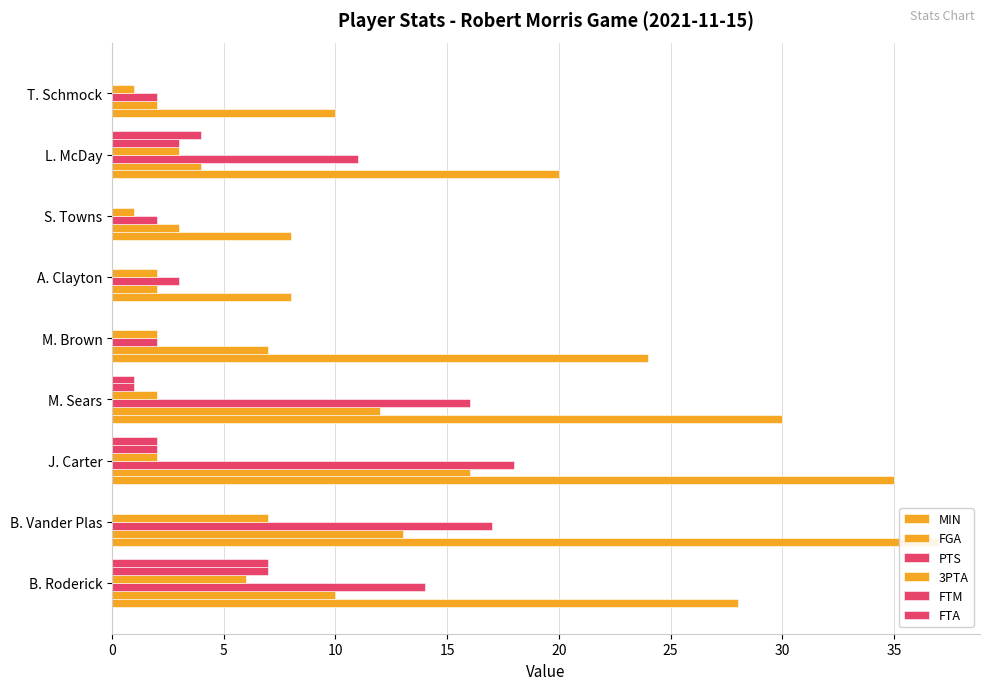

What is the sum of all FGA values?

69